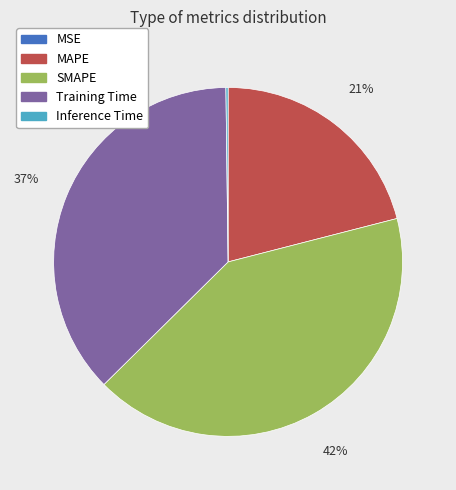

Is there a majority slice in this chart?

No